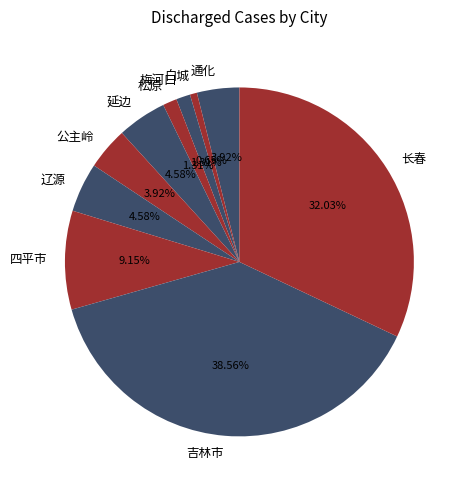

Is it true that 四平市 is 1% of the pie?

False